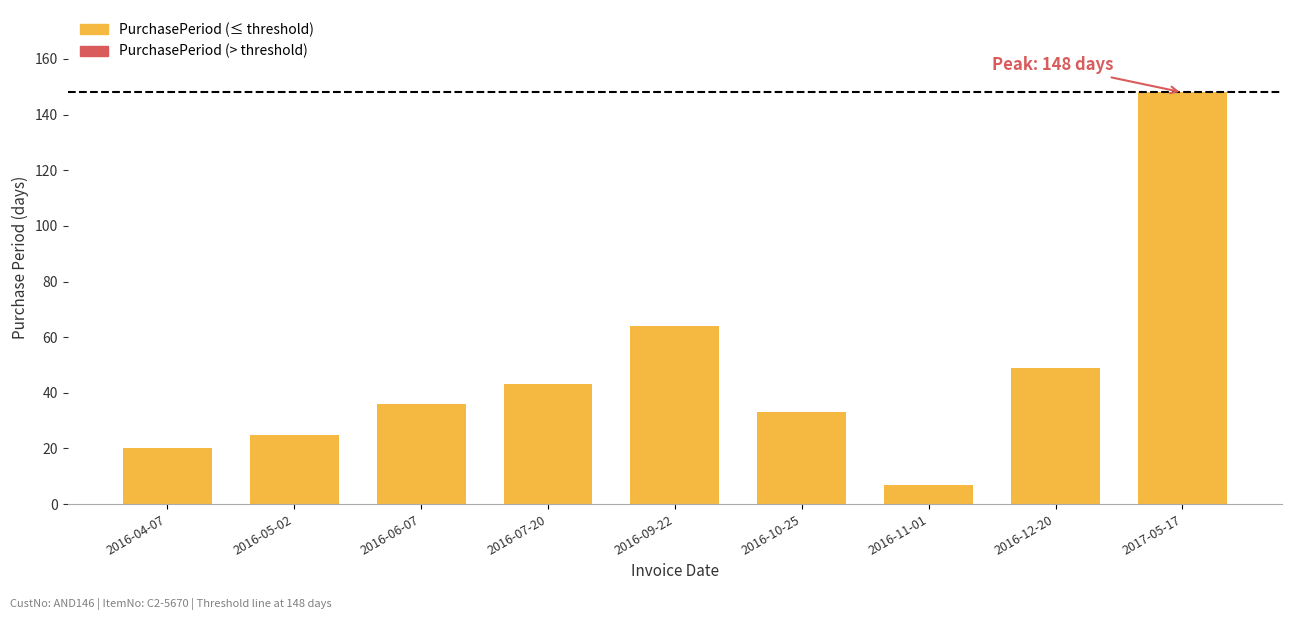

How many data points are less than 36?

4